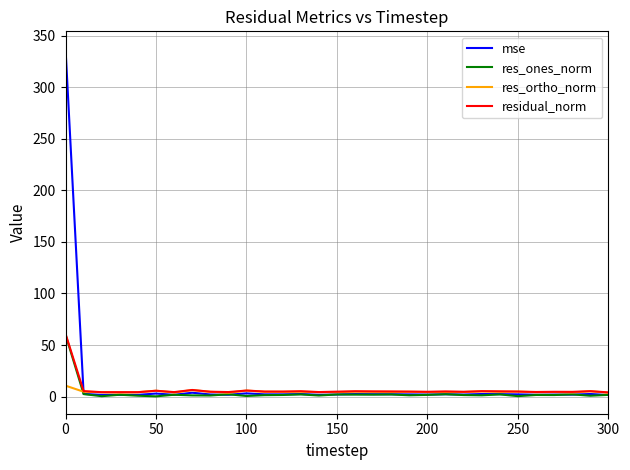

Which series has the widest spread of values?

mse